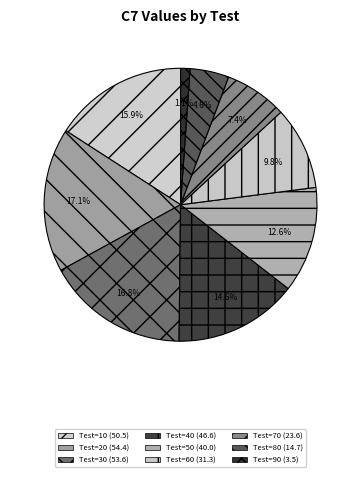

Count the number of slices in the pie.

9